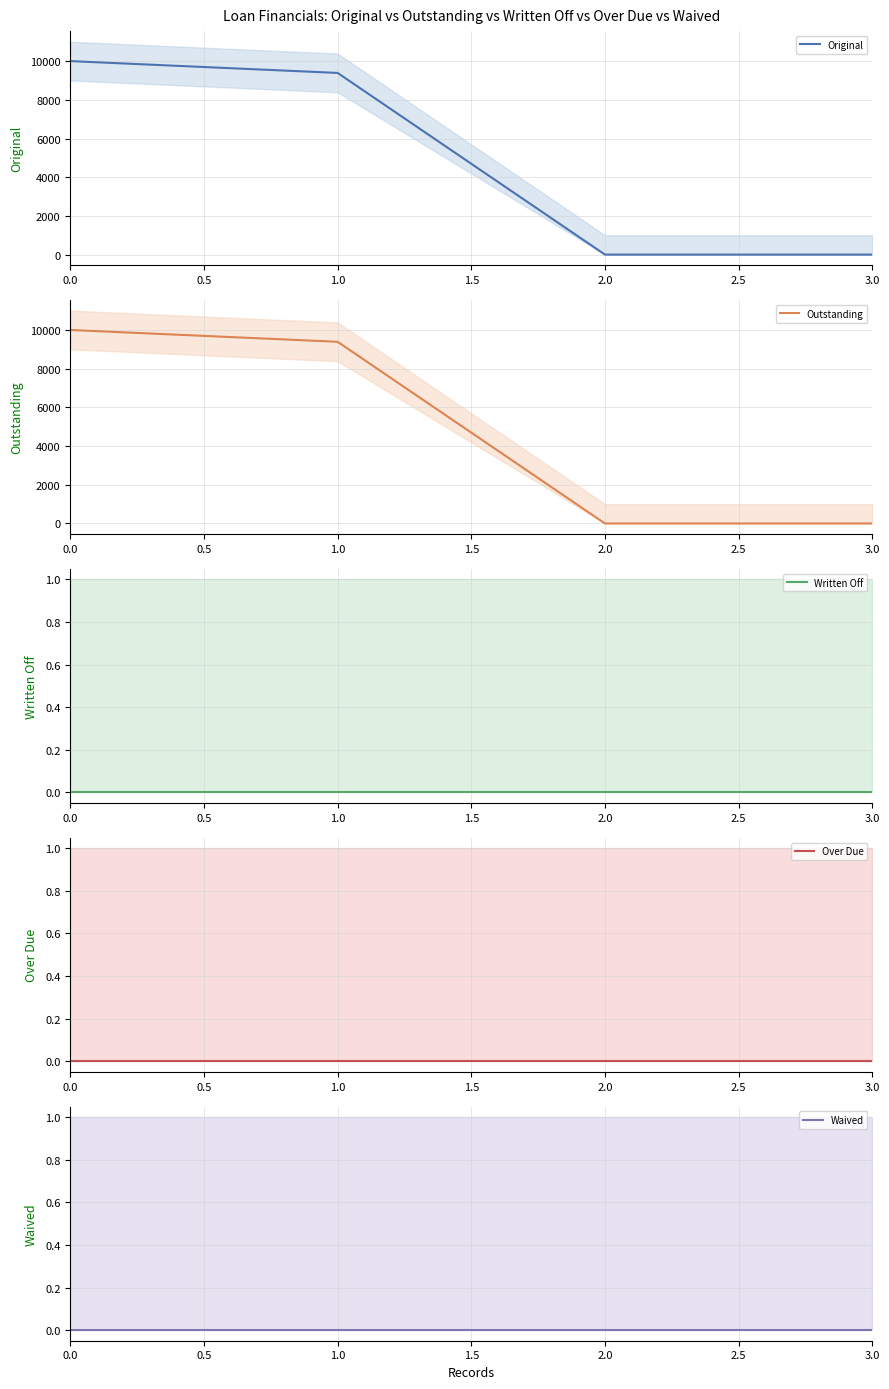

What are all the series names shown in the legend?

Original, Outstanding, Written Off, Over Due, Waived